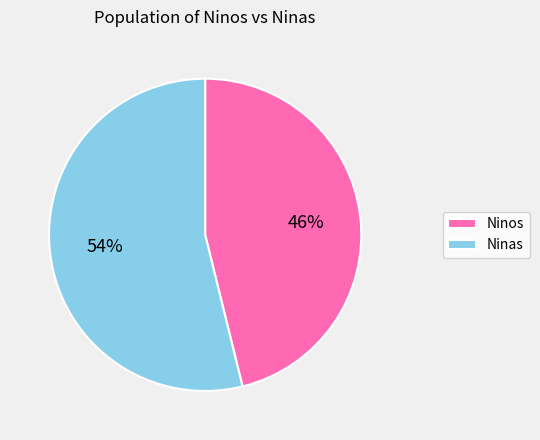

Which slice is the smallest?

Ninos